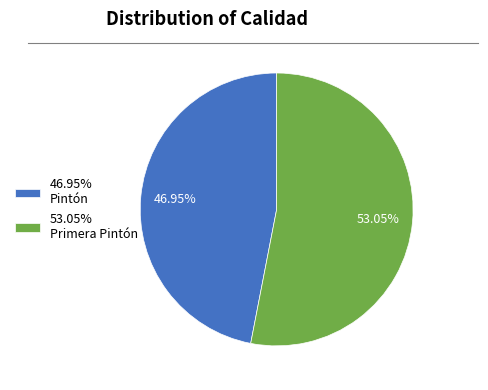

Between 46.95% Pintón and 53.05% Primera Pintón, which is larger?

53.05% Primera Pintón